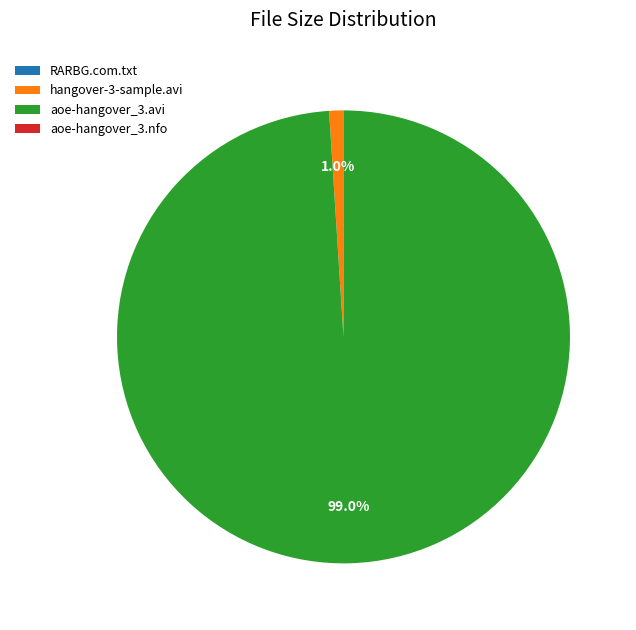

To the nearest percent, what is the difference between the largest and smallest slice percentages?

99%